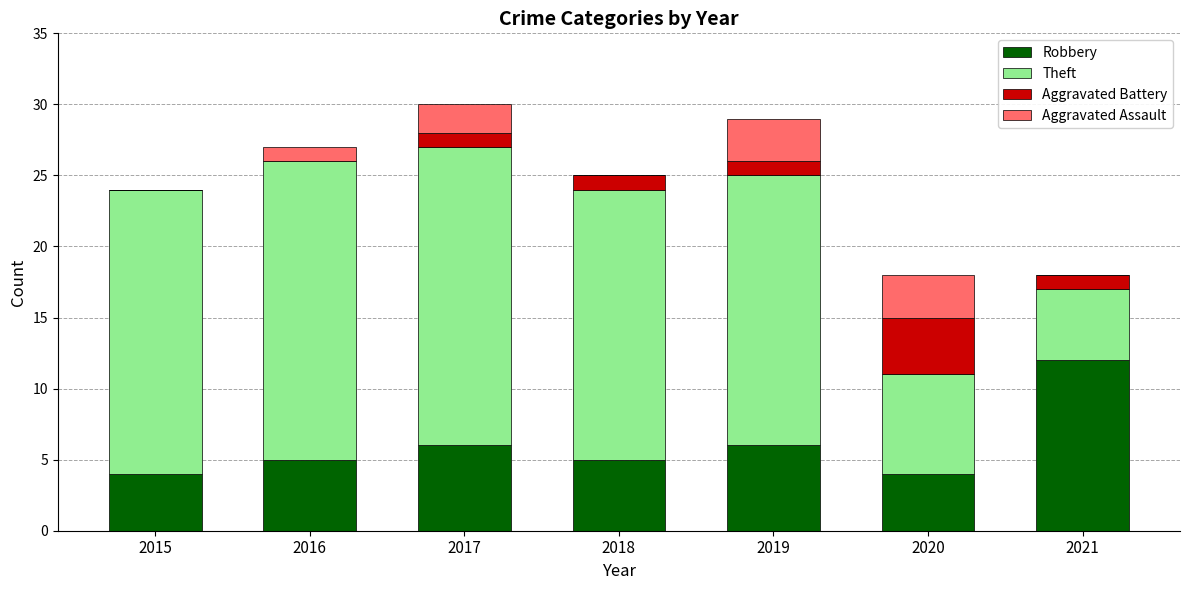

True or false: Robbery has a value of 6 at 2015.

False